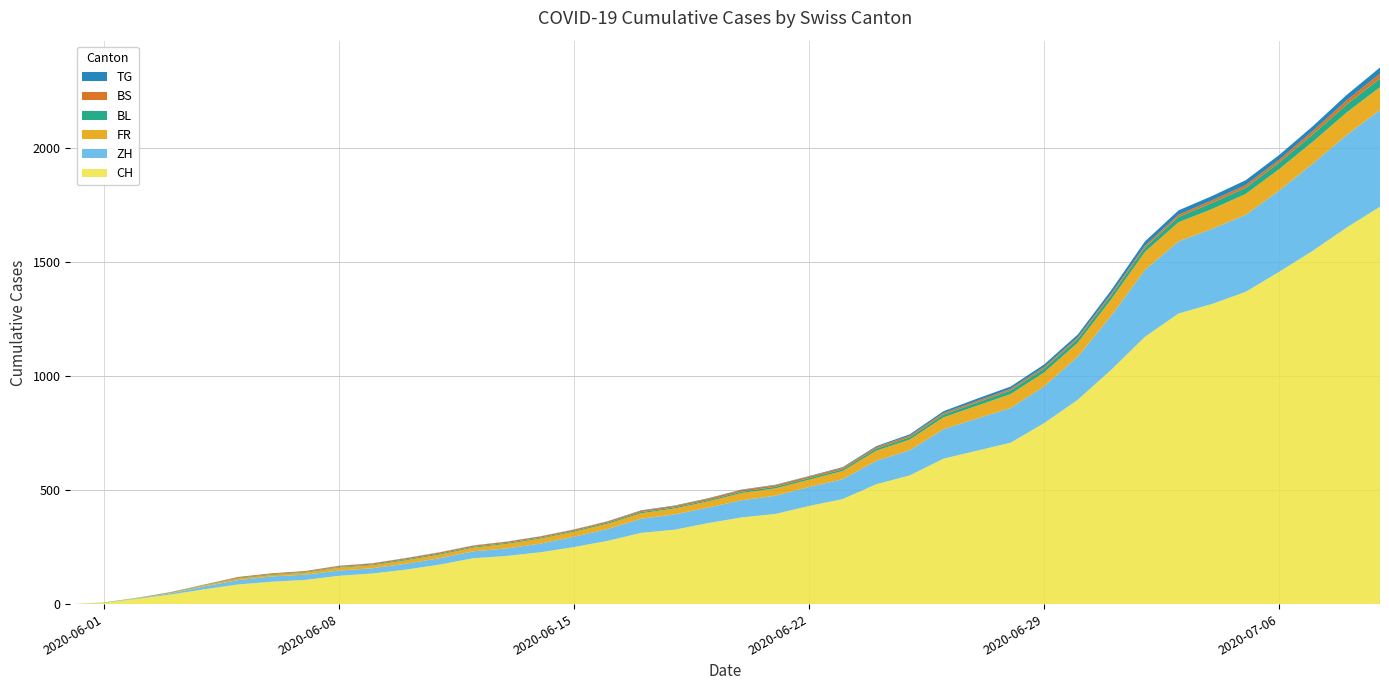

Reading left to right, list all the values displayed in this chart.

CH: 0	6	23	42	65	86	98	106	124	134	151	173	201	211	227	250	277	312	326	355	380	395	430	460	525	564	637	672	707	793	895	1027	1171	1273	1315	1368	1456	1548	1649	1741
ZH: 0	0	2	5	13	19	23	23	23	23	26	28	30	33	38	45	52	62	67	68	75	80	83	87	103	110	129	141	152	161	189	237	293	316	329	337	356	382	405	424
FR: 0	0	2	3	5	7	7	9	13	13	15	16	16	20	22	22	23	24	26	27	32	32	32	36	44	47	52	56	61	61	61	72	79	84	87	92	94	96	99	100
BL: 0	1	1	2	2	3	3	3	3	3	4	4	4	4	4	4	5	5	5	5	6	7	7	7	9	10	12	14	16	17	17	18	19	23	27	27	29	32	35	38
BS: 0	0	0	1	1	4	4	4	4	5	5	5	5	5	5	5	5	6	6	7	7	7	7	7	7	7	7	7	7	7	7	7	8	10	11	12	12	15	18	21
TG: 0	0	0	0	0	0	0	0	1	1	1	1	1	1	1	1	1	2	2	2	2	2	2	3	4	6	8	10	10	11	12	15	19	19	19	21	21	21	24	27